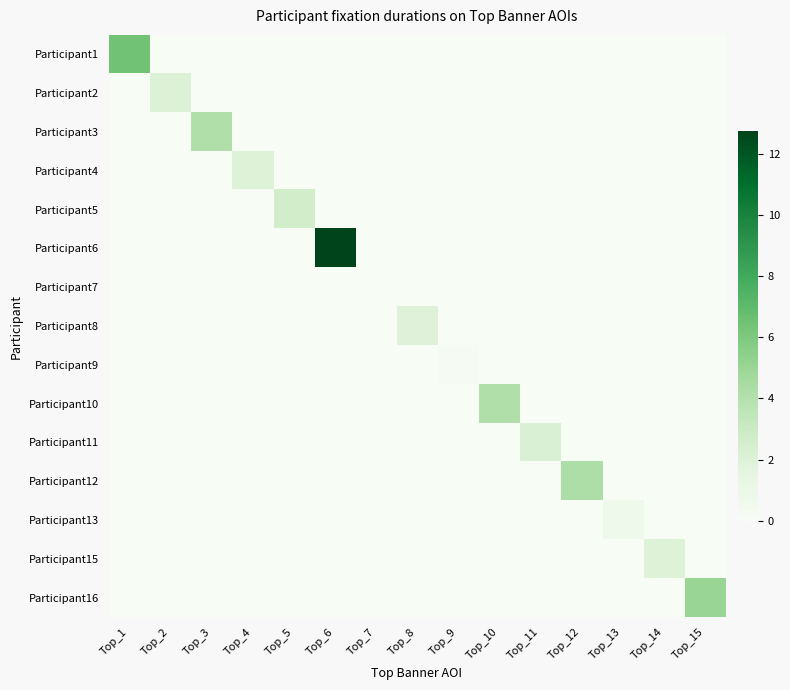

Reading right to left, extract all data points from this chart.

Participant1: Top_15=0.0	Top_14=0.0	Top_13=0.0	Top_12=0.0	Top_11=0.0	Top_10=0.0	Top_9=0.0	Top_8=0.0	Top_7=0.0	Top_6=0.0	Top_5=0.0	Top_4=0.0	Top_3=0.0	Top_2=0.0	Top_1=6.4
Participant2: Top_15=0.0	Top_14=0.0	Top_13=0.0	Top_12=0.0	Top_11=0.0	Top_10=0.0	Top_9=0.0	Top_8=0.0	Top_7=0.0	Top_6=0.0	Top_5=0.0	Top_4=0.0	Top_3=0.0	Top_2=2.0	Top_1=0.0
Participant3: Top_15=0.0	Top_14=0.0	Top_13=0.0	Top_12=0.0	Top_11=0.0	Top_10=0.0	Top_9=0.0	Top_8=0.0	Top_7=0.0	Top_6=0.0	Top_5=0.0	Top_4=0.0	Top_3=4.1	Top_2=0.0	Top_1=0.0
Participant4: Top_15=0.0	Top_14=0.0	Top_13=0.0	Top_12=0.0	Top_11=0.0	Top_10=0.0	Top_9=0.0	Top_8=0.0	Top_7=0.0	Top_6=0.0	Top_5=0.0	Top_4=1.9	Top_3=0.0	Top_2=0.0	Top_1=0.0
Participant5: Top_15=0.0	Top_14=0.0	Top_13=0.0	Top_12=0.0	Top_11=0.0	Top_10=0.0	Top_9=0.0	Top_8=0.0	Top_7=0.0	Top_6=0.0	Top_5=2.6	Top_4=0.0	Top_3=0.0	Top_2=0.0	Top_1=0.0
Participant6: Top_15=0.0	Top_14=0.0	Top_13=0.0	Top_12=0.0	Top_11=0.0	Top_10=0.0	Top_9=0.0	Top_8=0.0	Top_7=0.0	Top_6=12.7	Top_5=0.0	Top_4=0.0	Top_3=0.0	Top_2=0.0	Top_1=0.0
Participant7: Top_15=0.0	Top_14=0.0	Top_13=0.0	Top_12=0.0	Top_11=0.0	Top_10=0.0	Top_9=0.0	Top_8=0.0	Top_7=0.0	Top_6=0.0	Top_5=0.0	Top_4=0.0	Top_3=0.0	Top_2=0.0	Top_1=0.0
Participant8: Top_15=0.0	Top_14=0.0	Top_13=0.0	Top_12=0.0	Top_11=0.0	Top_10=0.0	Top_9=0.0	Top_8=1.9	Top_7=0.0	Top_6=0.0	Top_5=0.0	Top_4=0.0	Top_3=0.0	Top_2=0.0	Top_1=0.0
Participant9: Top_15=0.0	Top_14=0.0	Top_13=0.0	Top_12=0.0	Top_11=0.0	Top_10=0.0	Top_9=0.1	Top_8=0.0	Top_7=0.0	Top_6=0.0	Top_5=0.0	Top_4=0.0	Top_3=0.0	Top_2=0.0	Top_1=0.0
Participant10: Top_15=0.0	Top_14=0.0	Top_13=0.0	Top_12=0.0	Top_11=0.0	Top_10=4.1	Top_9=0.0	Top_8=0.0	Top_7=0.0	Top_6=0.0	Top_5=0.0	Top_4=0.0	Top_3=0.0	Top_2=0.0	Top_1=0.0
Participant11: Top_15=0.0	Top_14=0.0	Top_13=0.0	Top_12=0.0	Top_11=2.1	Top_10=0.0	Top_9=0.0	Top_8=0.0	Top_7=0.0	Top_6=0.0	Top_5=0.0	Top_4=0.0	Top_3=0.0	Top_2=0.0	Top_1=0.0
Participant12: Top_15=0.0	Top_14=0.0	Top_13=0.0	Top_12=4.2	Top_11=0.0	Top_10=0.0	Top_9=0.0	Top_8=0.0	Top_7=0.0	Top_6=0.0	Top_5=0.0	Top_4=0.0	Top_3=0.0	Top_2=0.0	Top_1=0.0
Participant13: Top_15=0.0	Top_14=0.0	Top_13=0.8	Top_12=0.0	Top_11=0.0	Top_10=0.0	Top_9=0.0	Top_8=0.0	Top_7=0.0	Top_6=0.0	Top_5=0.0	Top_4=0.0	Top_3=0.0	Top_2=0.0	Top_1=0.0
Participant15: Top_15=0.0	Top_14=2.0	Top_13=0.0	Top_12=0.0	Top_11=0.0	Top_10=0.0	Top_9=0.0	Top_8=0.0	Top_7=0.0	Top_6=0.0	Top_5=0.0	Top_4=0.0	Top_3=0.0	Top_2=0.0	Top_1=0.0
Participant16: Top_15=5.0	Top_14=0.0	Top_13=0.0	Top_12=0.0	Top_11=0.0	Top_10=0.0	Top_9=0.0	Top_8=0.0	Top_7=0.0	Top_6=0.0	Top_5=0.0	Top_4=0.0	Top_3=0.0	Top_2=0.0	Top_1=0.0